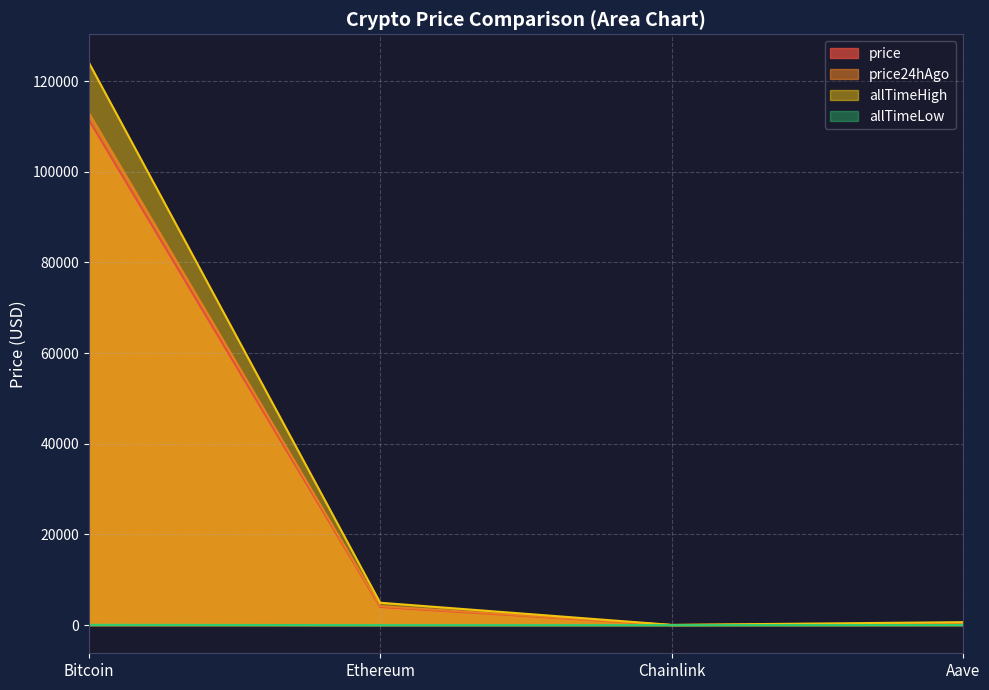

What position from the left is Bitcoin?

1